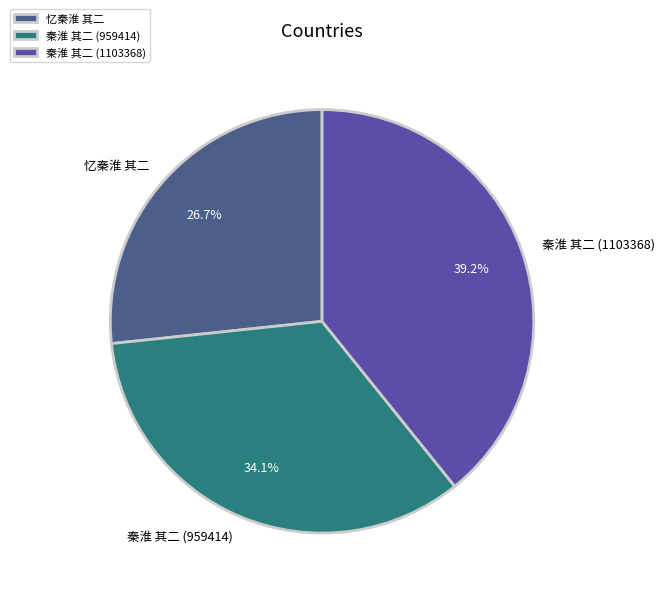

Rank the categories by value from lowest to highest.

忆秦淮 其二, 秦淮 其二 (959414), 秦淮 其二 (1103368)